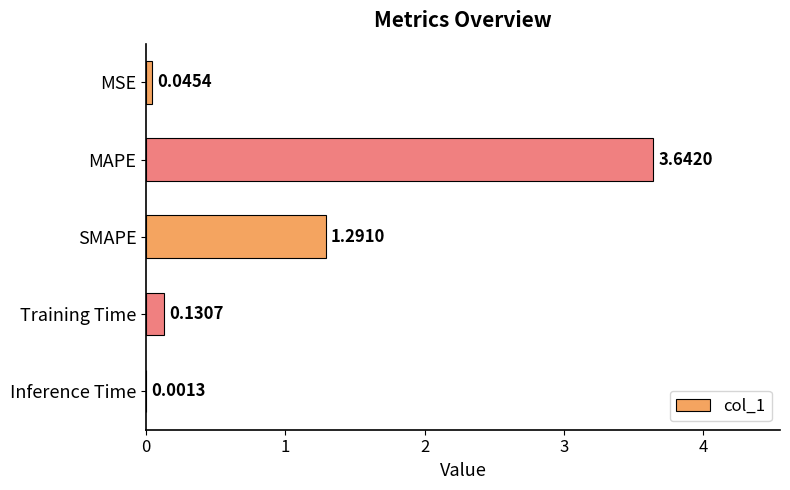

Where is the data nearest to the value 1?

SMAPE